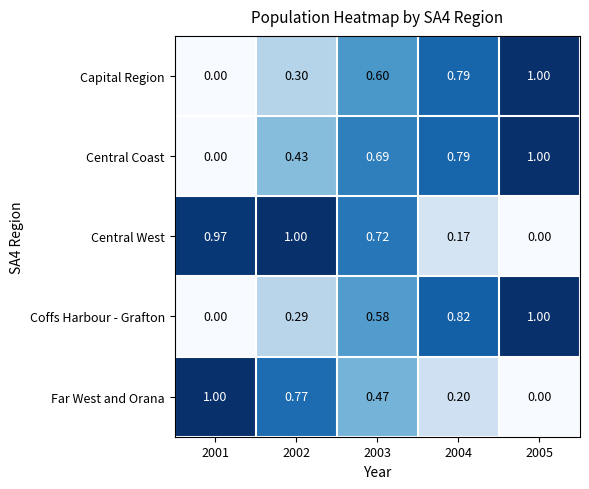

Which series changed the most between 2003 and 2004?

Central West